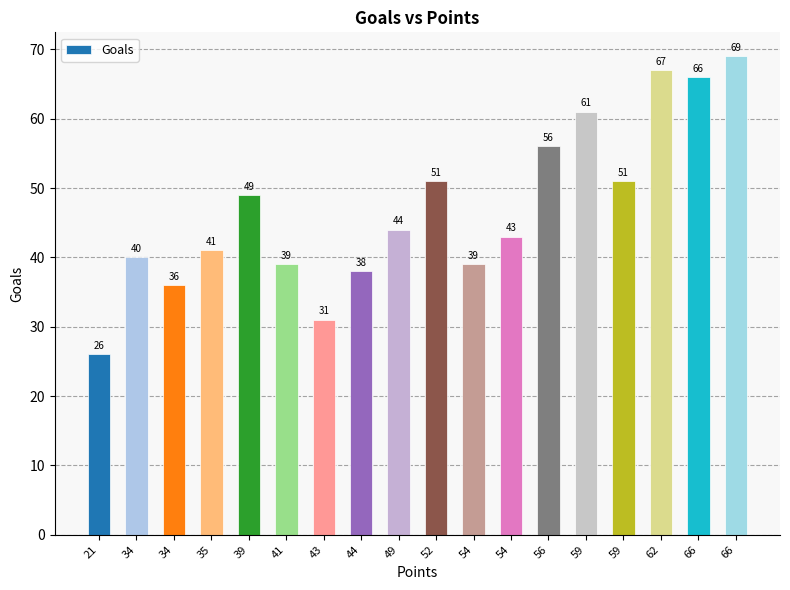

Reading left to right, what are all the values shown in this chart?

26	40	36	41	49	39	31	38	44	51	39	43	56	61	51	67	66	69